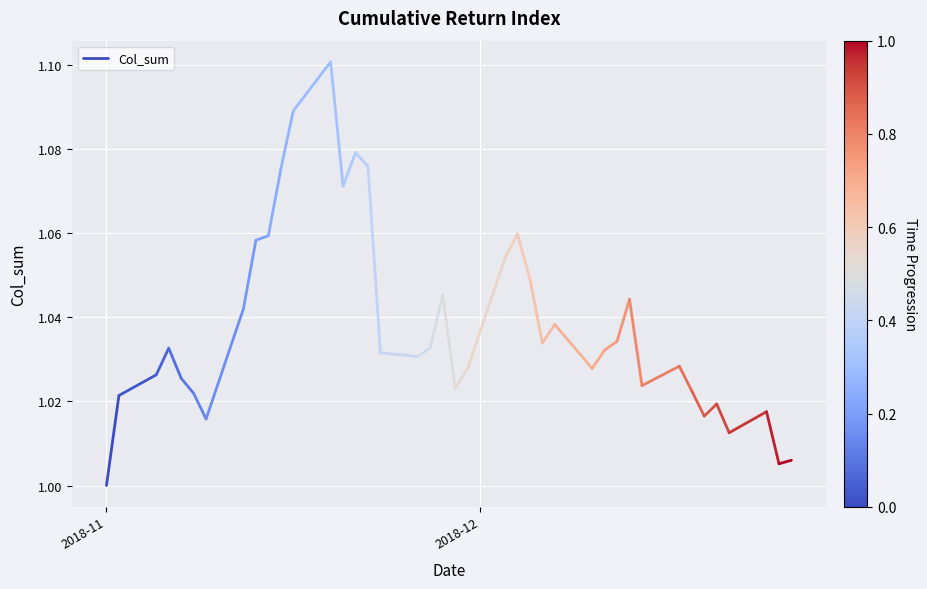

True or false: the data shows 1.7 at 2018-12.

False